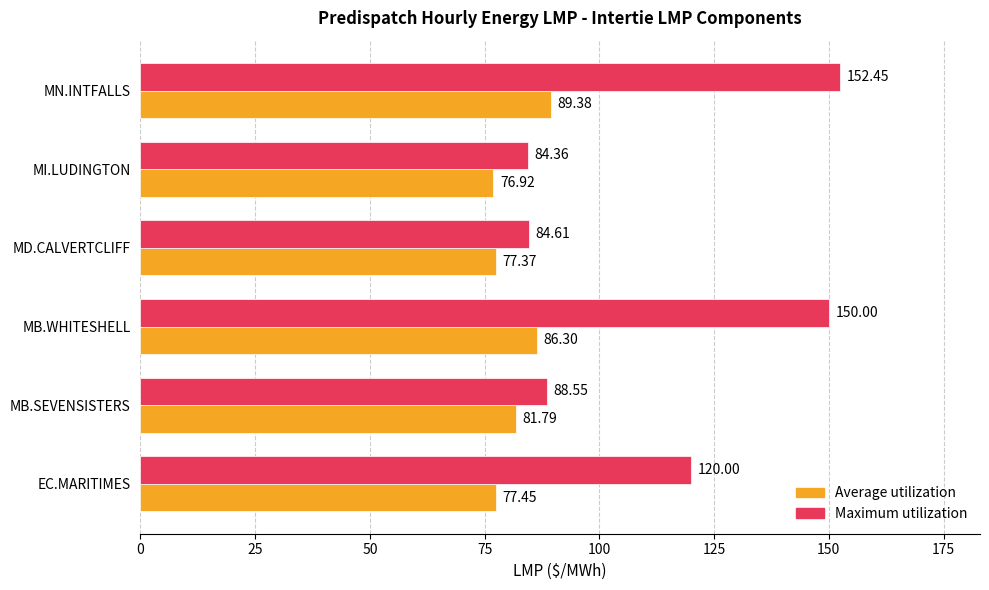

At which label does Average utilization reach its minimum?

MI.LUDINGTON